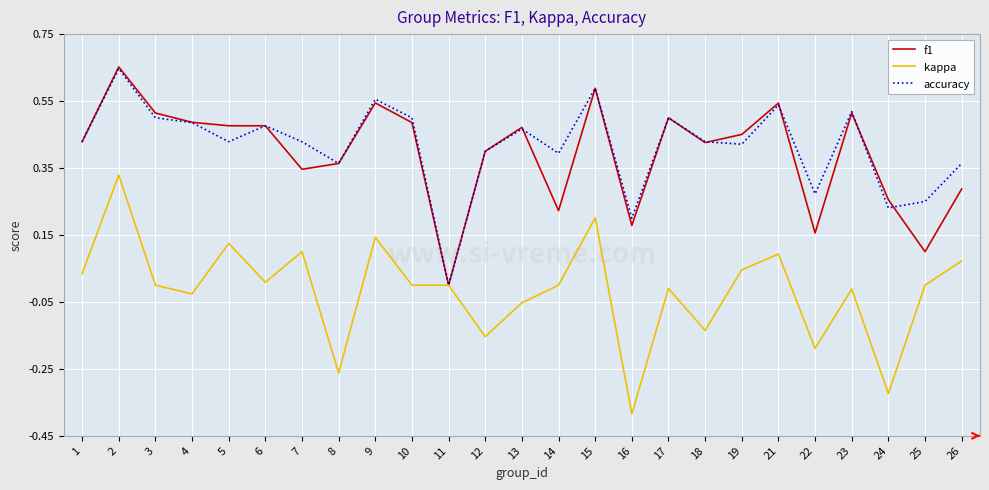

Which series has the widest spread of values?

kappa